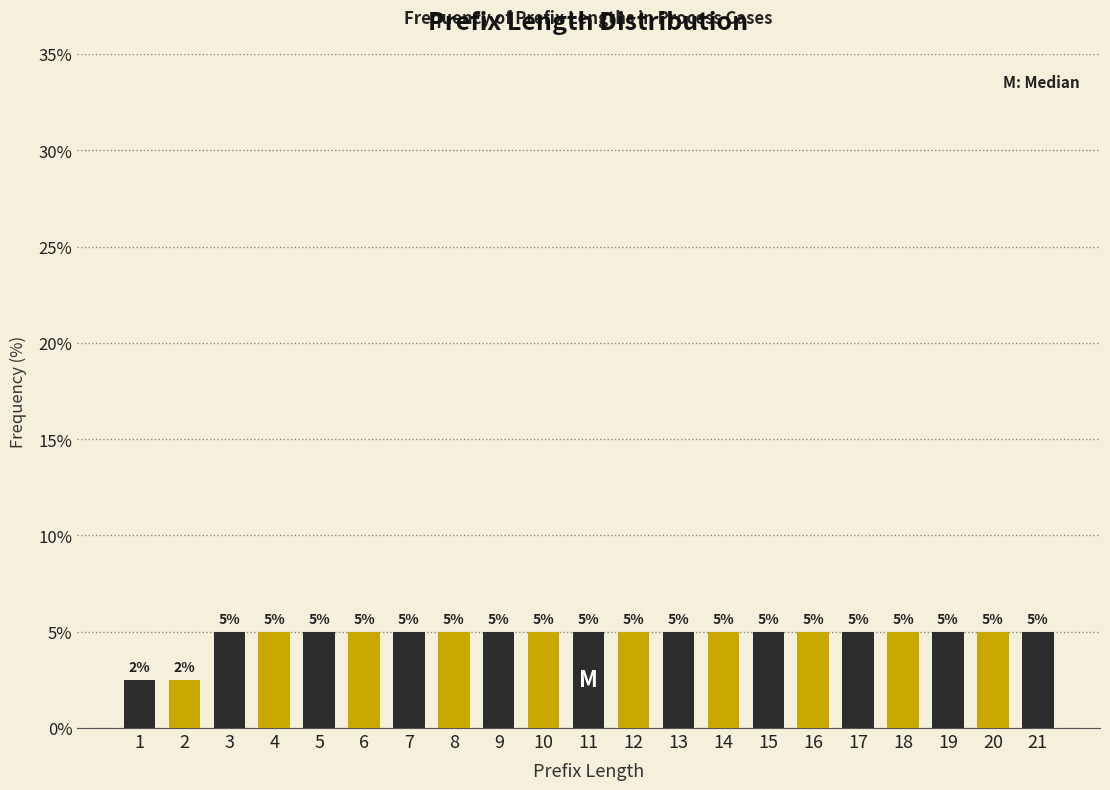

What is the value of the 6th bar from the left?

5.0